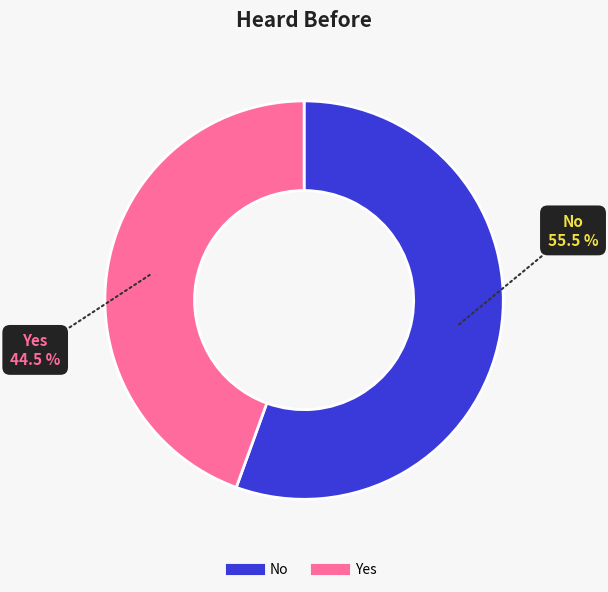

Approximately how many times larger is the value at Yes compared to No?

0.8